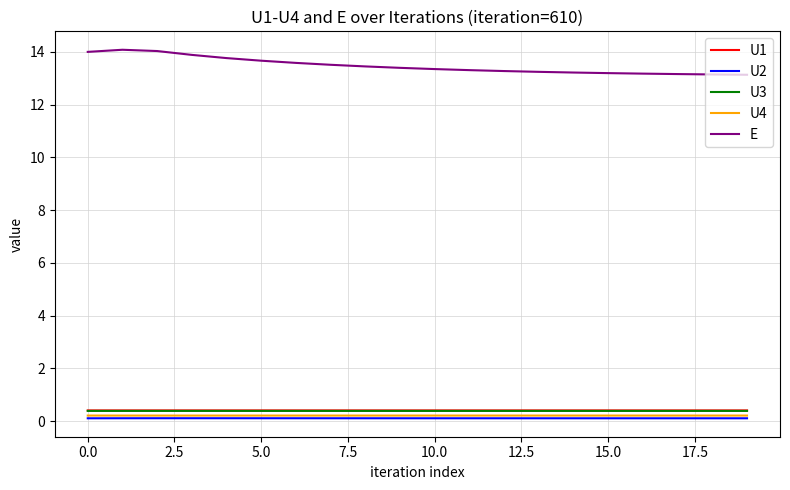

Which series has the widest spread of values?

E